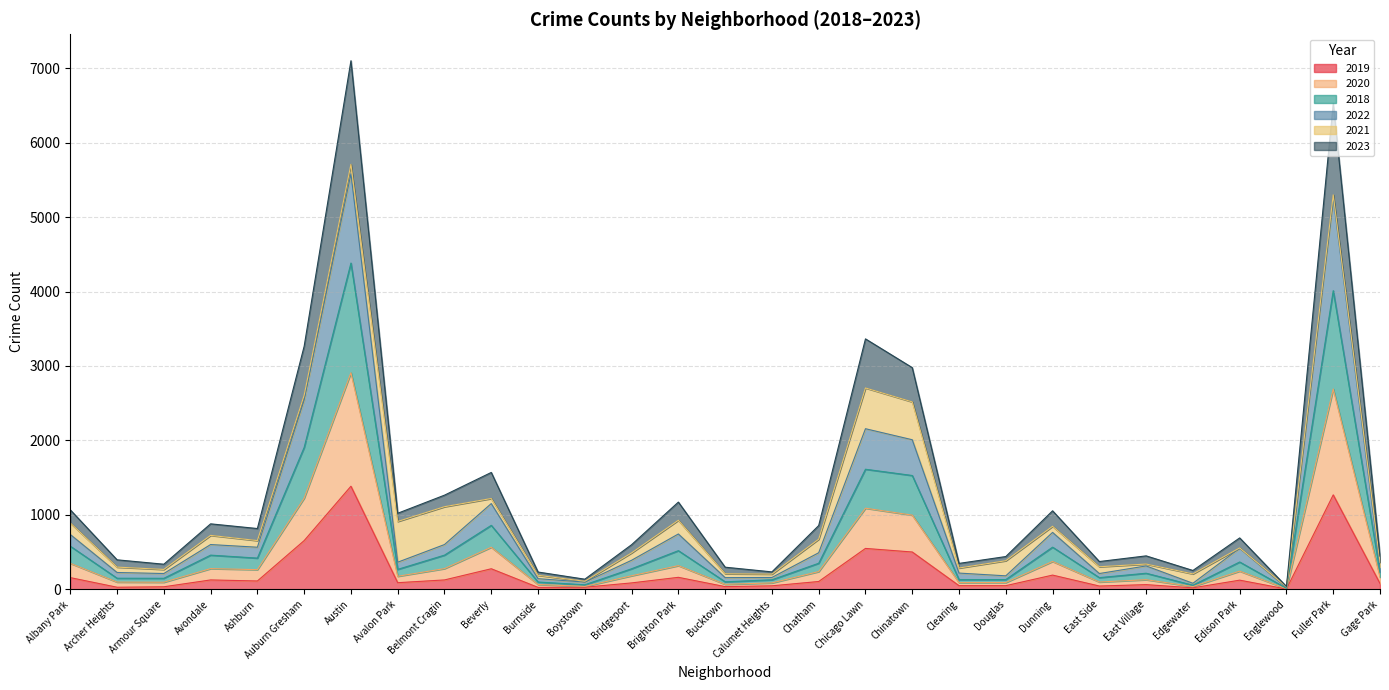

What is the maximum value for 2019?

1386